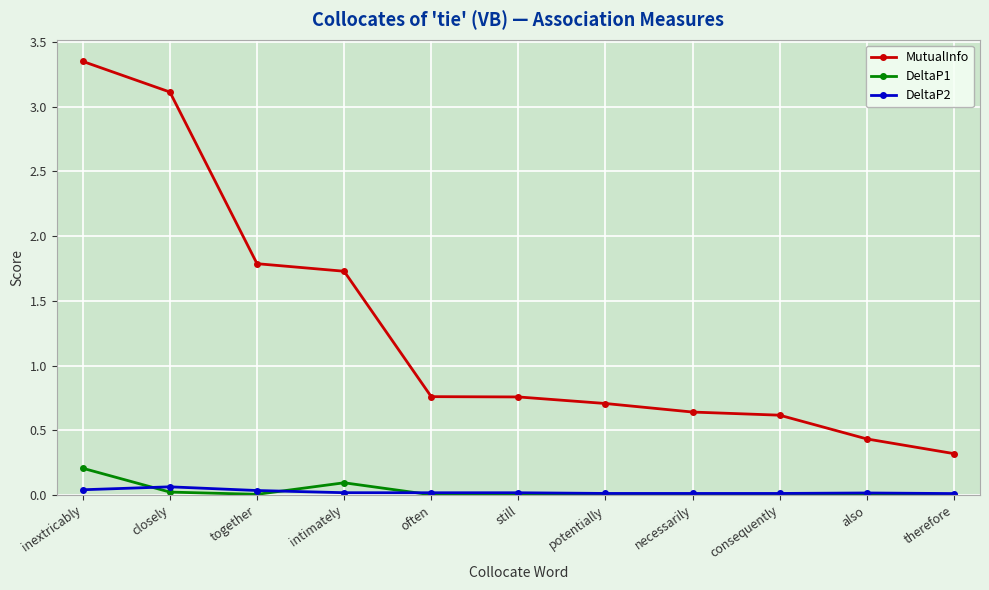

What is the difference between the MutualInfo values at closely and often?

2.4